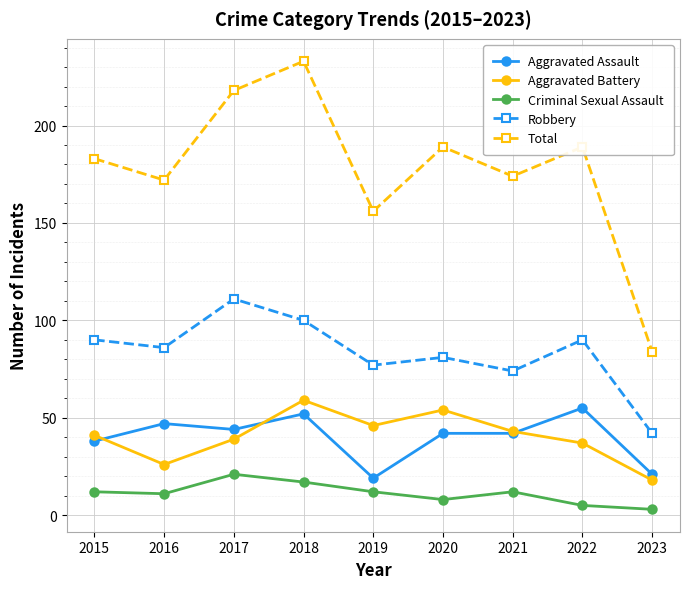

Where is Total nearest to the value 158?

2019